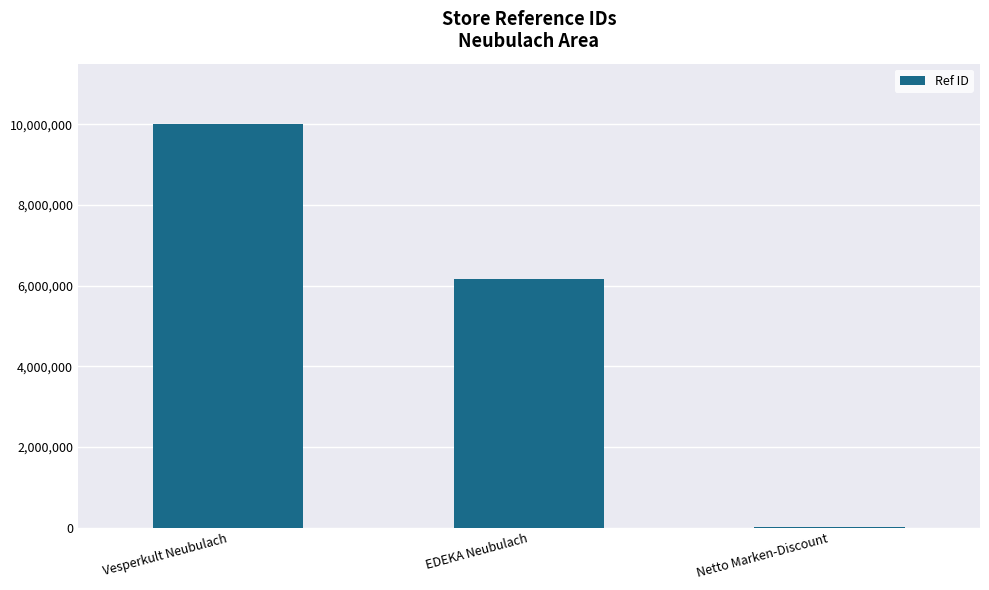

At which label is the value closest to 5005470?

EDEKA Neubulach